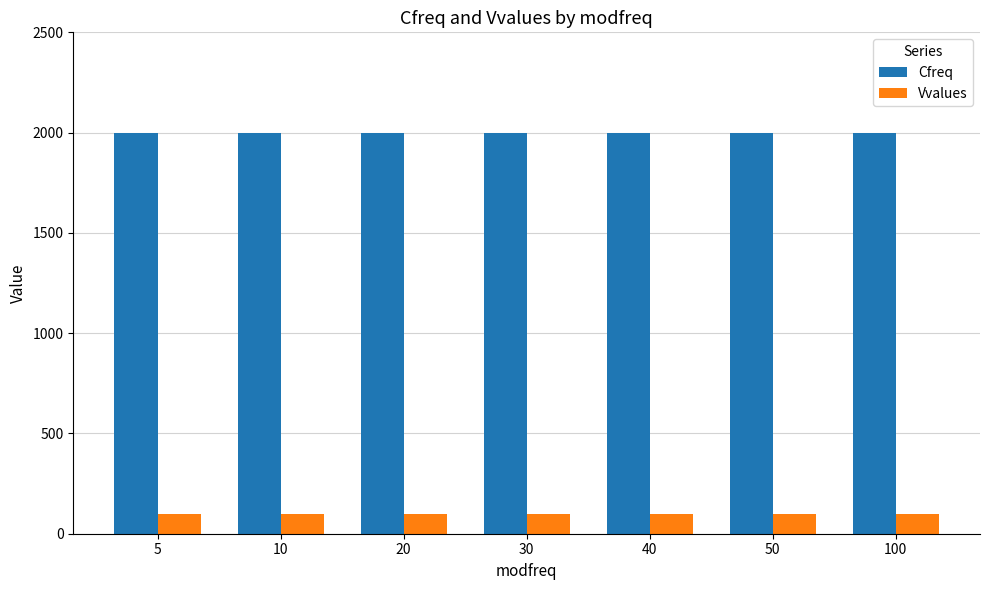

The Vvalues series shows 100 at 5. True or false?

True